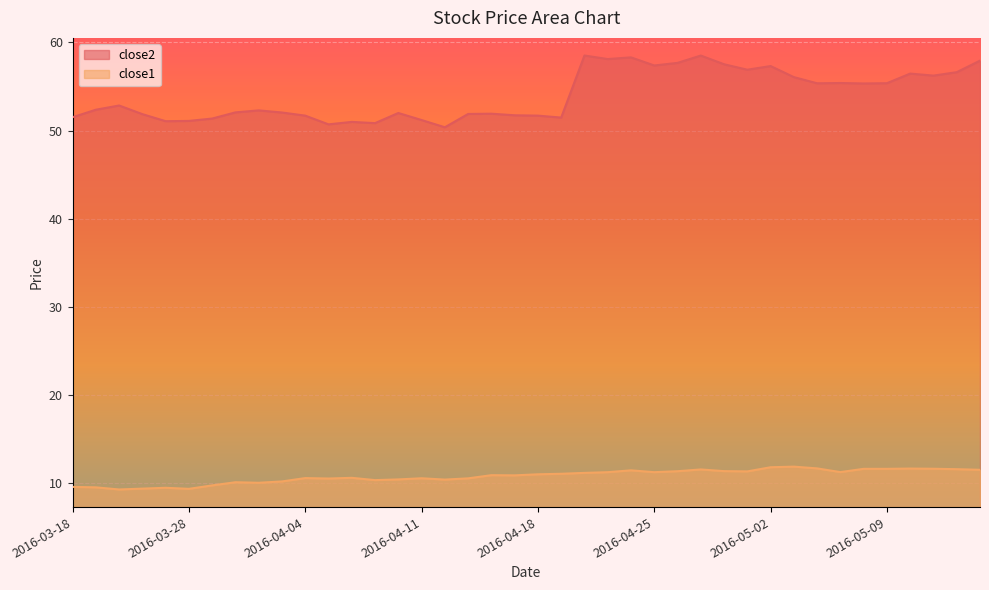

True or false: close1 has more than 1 interior local peaks.

True